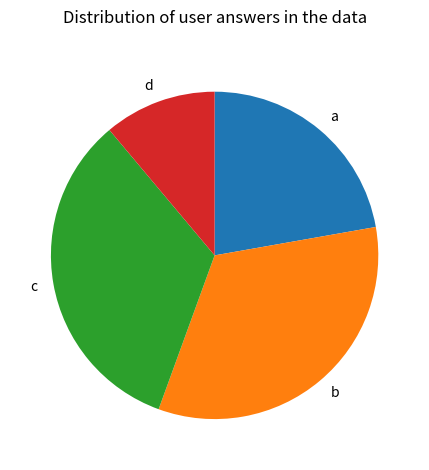

Which slice is the smallest?

d